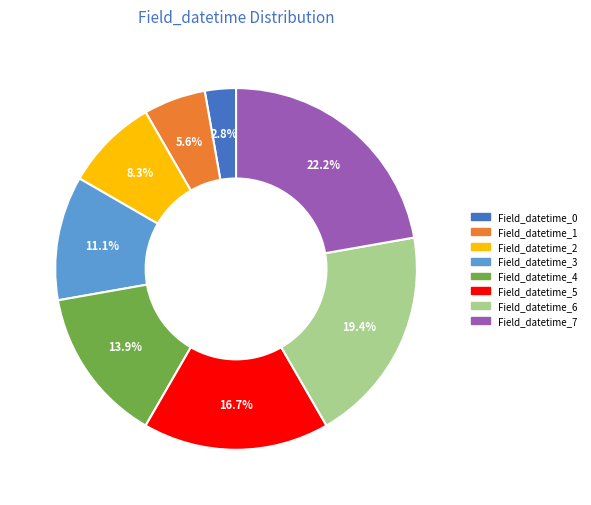

Which slice is the smallest?

Field_datetime_0